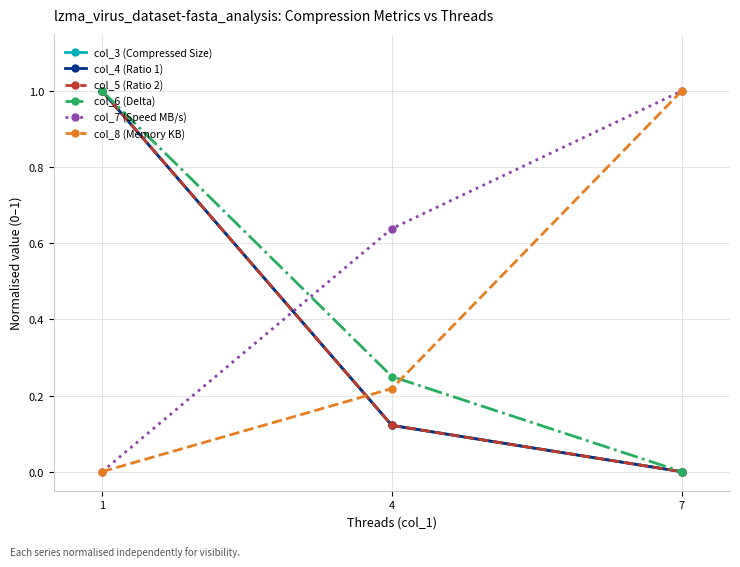

Rank the categories by col_3 (Compressed Size) value from lowest to highest.

7, 4, 1